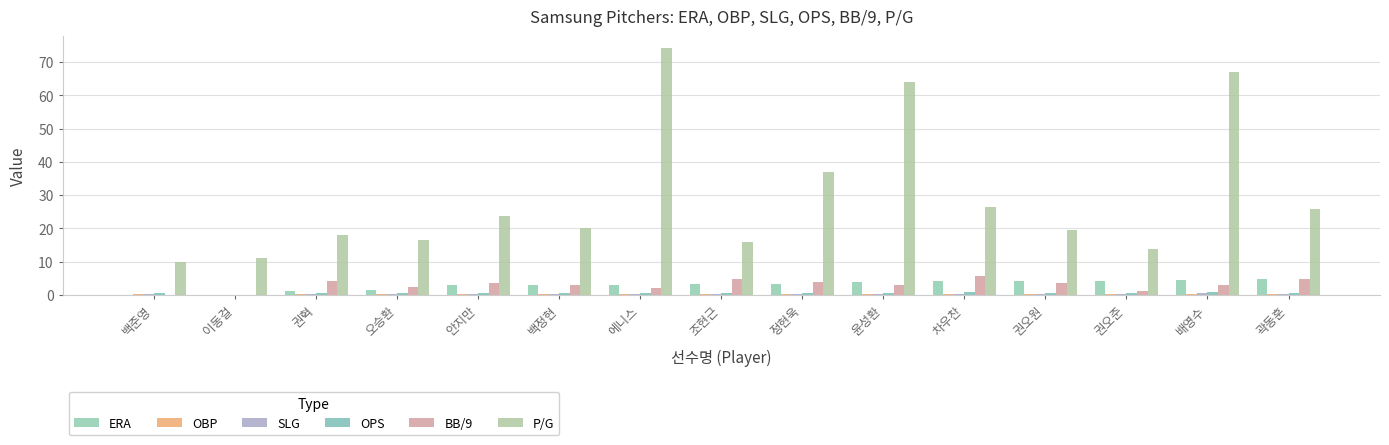

Which category has the highest value in the OPS series?

배영수